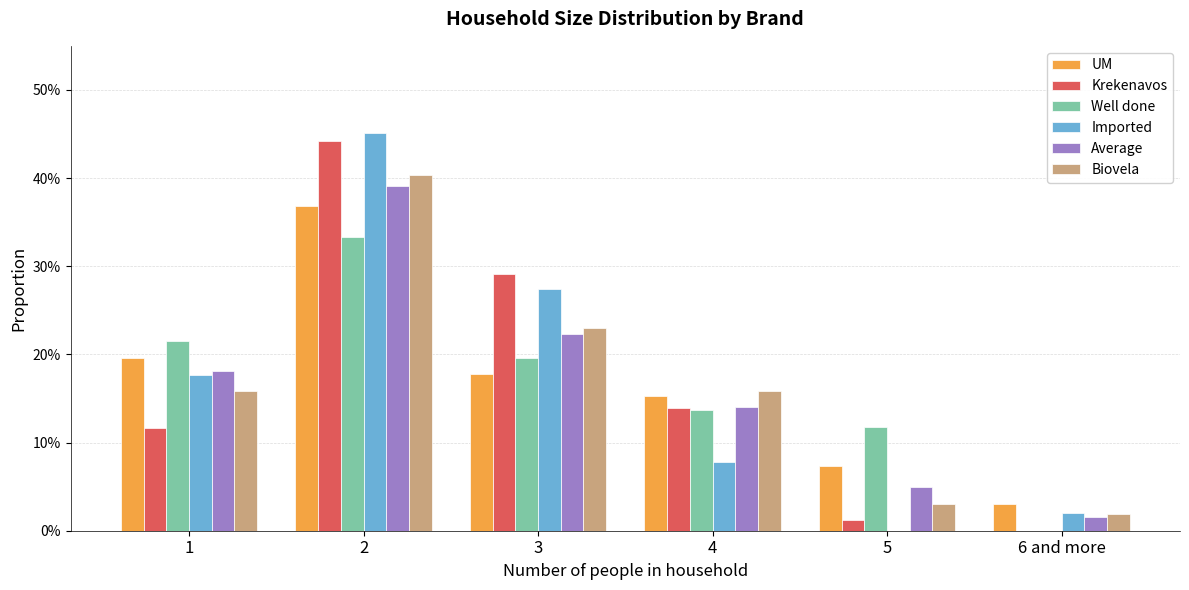

What are all the series names shown in the legend?

UM, Krekenavos, Well done, Imported, Average, Biovela